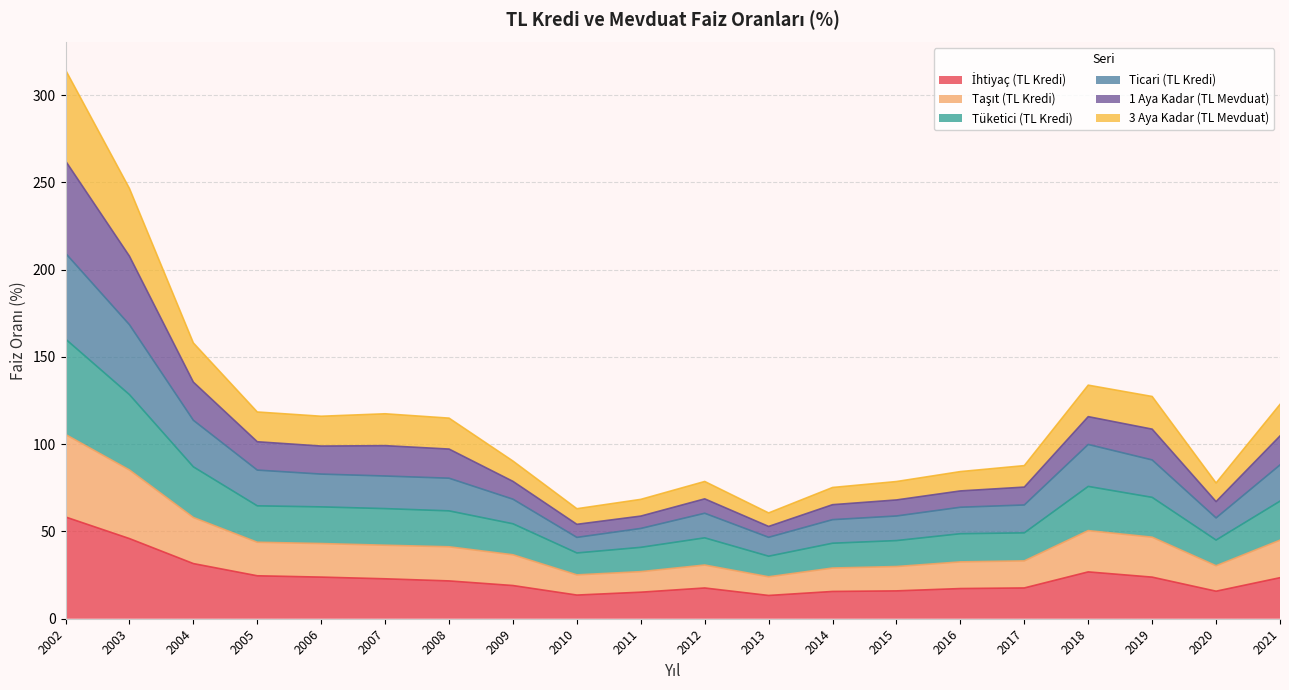

Where is Ticari (TL Kredi) nearest to the value 128?

2004